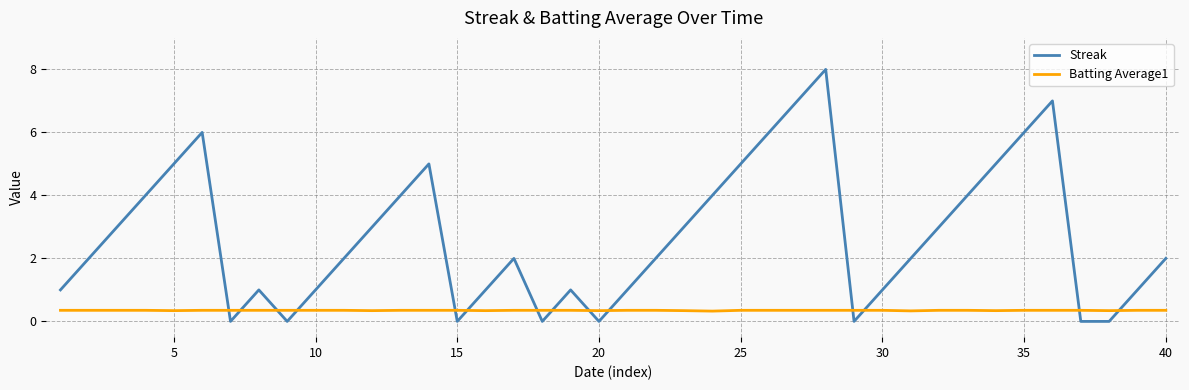

What is the sum of all Streak values?

108.0